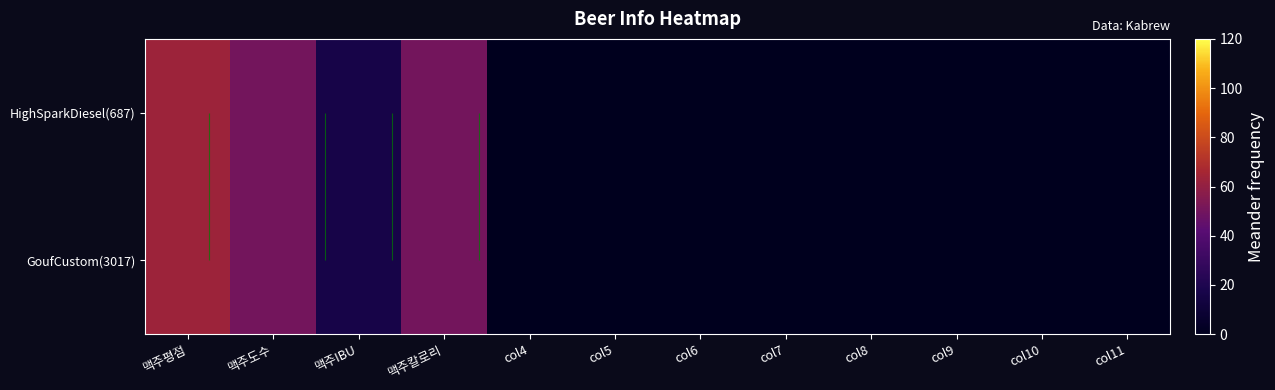

Which series has the largest range (max minus min)?

HighSparkDiesel(687)